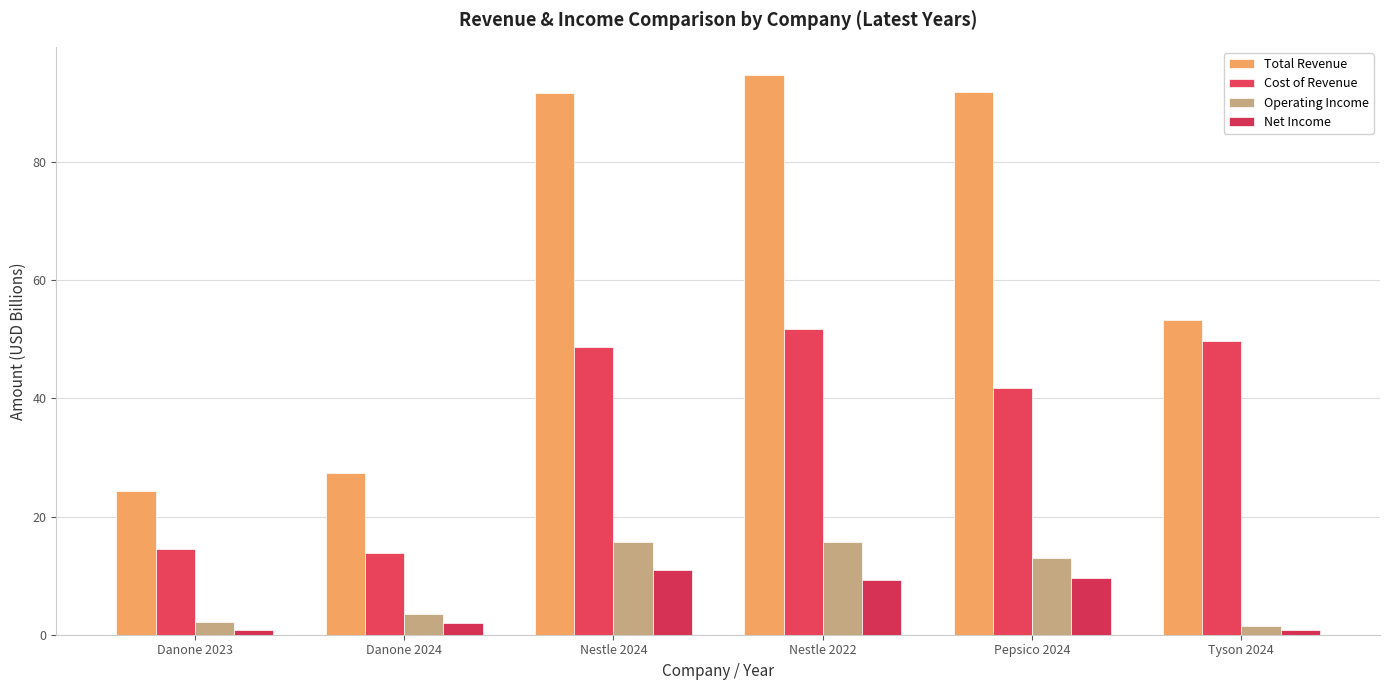

Reading right to left, transcribe all the data shown in this chart.

Total Revenue: Tyson 2024=53.3	Pepsico 2024=91.9	Nestle 2022=94.8	Nestle 2024=91.7	Danone 2024=27.4	Danone 2023=24.3
Cost of Revenue: Tyson 2024=49.7	Pepsico 2024=41.7	Nestle 2022=51.7	Nestle 2024=48.7	Danone 2024=13.8	Danone 2023=14.5
Operating Income: Tyson 2024=1.4	Pepsico 2024=12.9	Nestle 2022=15.7	Nestle 2024=15.6	Danone 2024=3.5	Danone 2023=2.2
Net Income: Tyson 2024=0.8	Pepsico 2024=9.6	Nestle 2022=9.3	Nestle 2024=10.9	Danone 2024=2.0	Danone 2023=0.9